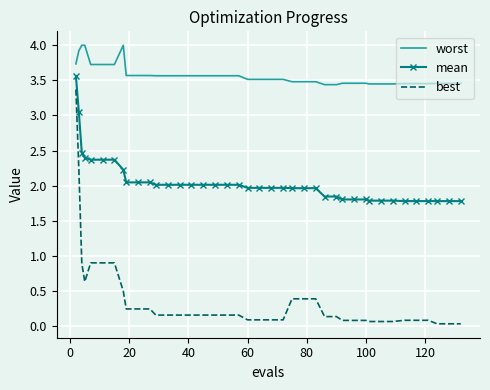

What is the difference between the maximum and minimum values in the worst series?

0.6